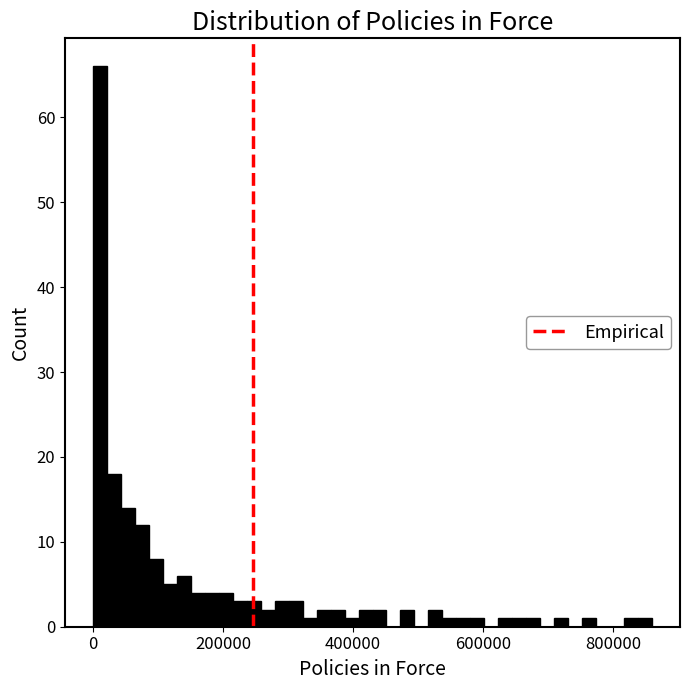

Read against the x-axis, roughly where is the centre of the tallest bar?

20000